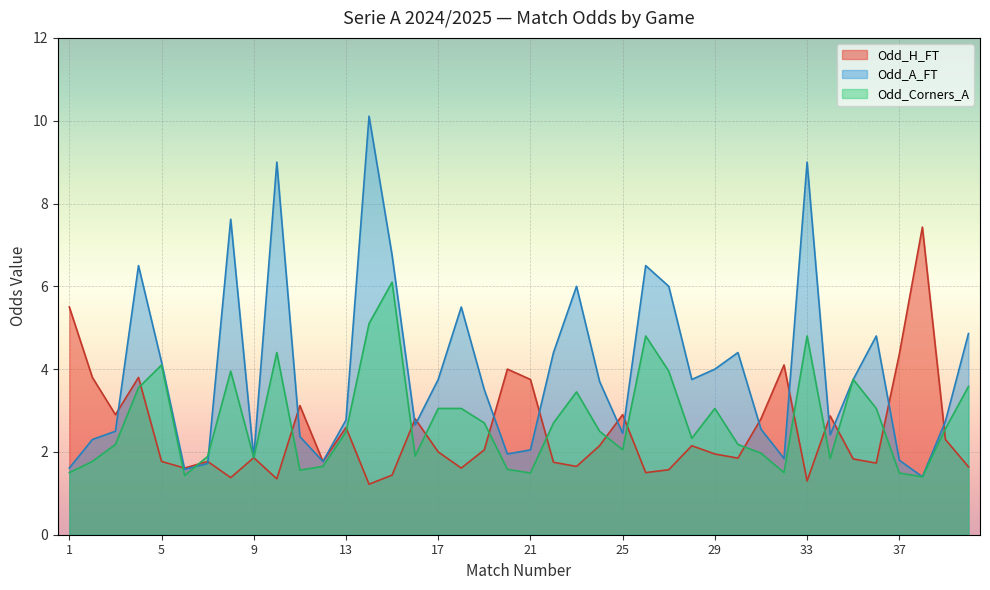

At which label does Odd_H_FT first exceed 2?

1